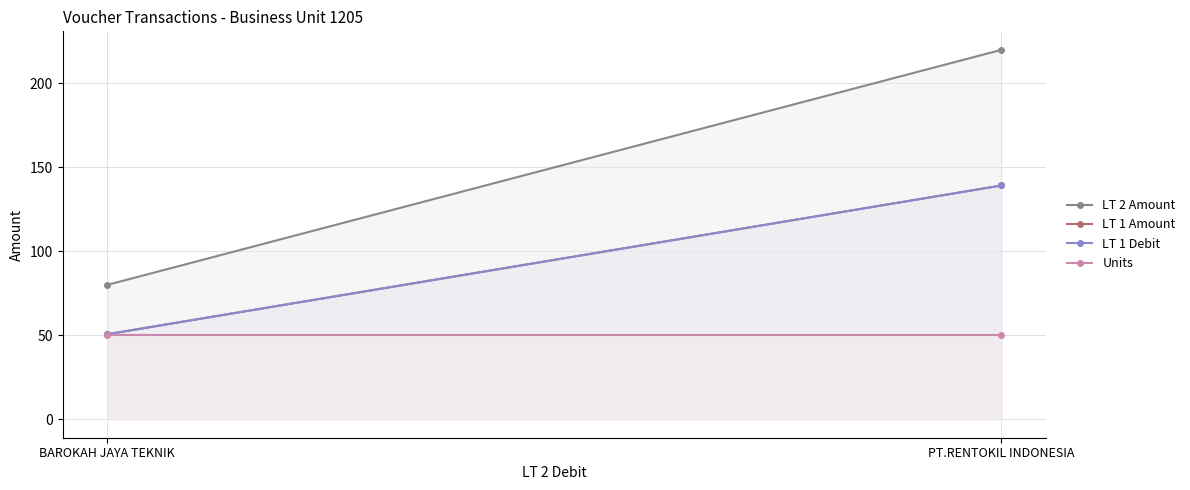

At which label does LT 1 Debit first exceed 139?

PT.RENTOKIL INDONESIA